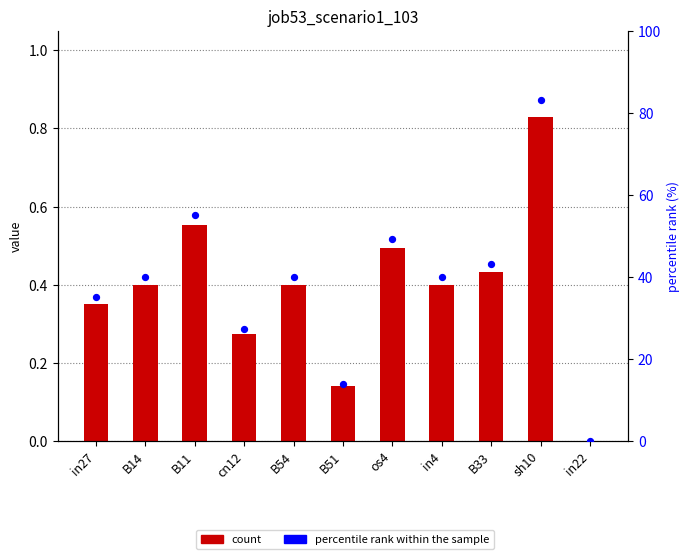

Which series has the largest Y range (max minus min)?

percentile rank within the sample